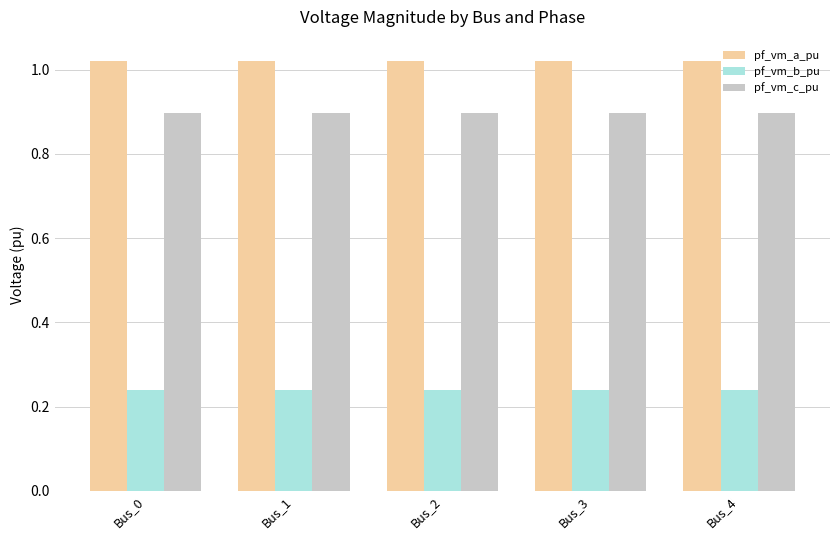

What is the difference between the highest and lowest values at Bus_0?

0.8